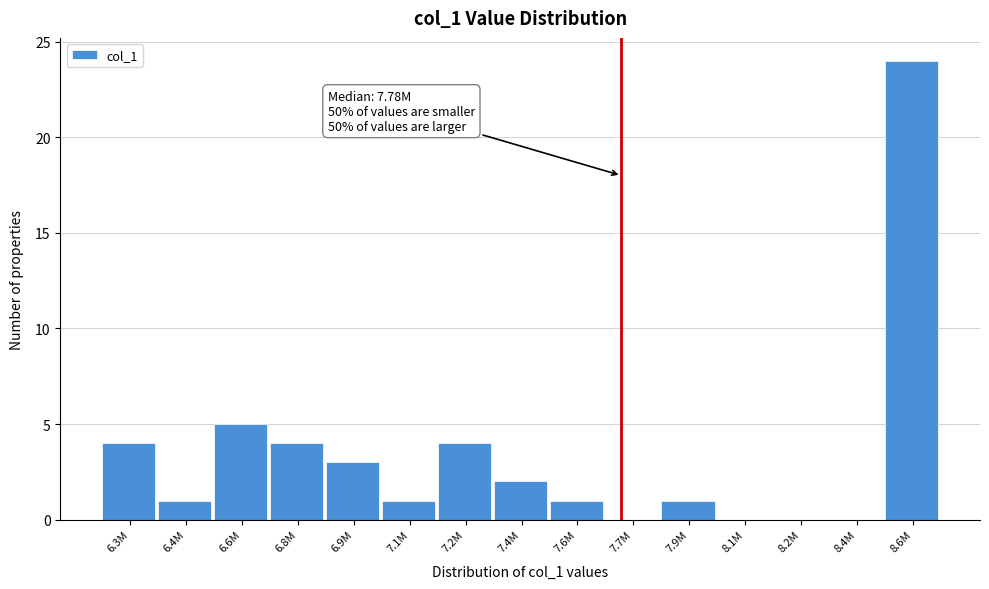

Reading left to right, extract all data points from this chart.

6.3M=4	6.4M=1	6.6M=5	6.8M=4	6.9M=3	7.1M=1	7.2M=4	7.4M=2	7.6M=1	7.7M=0	7.9M=1	8.1M=0	8.2M=0	8.4M=0	8.6M=24